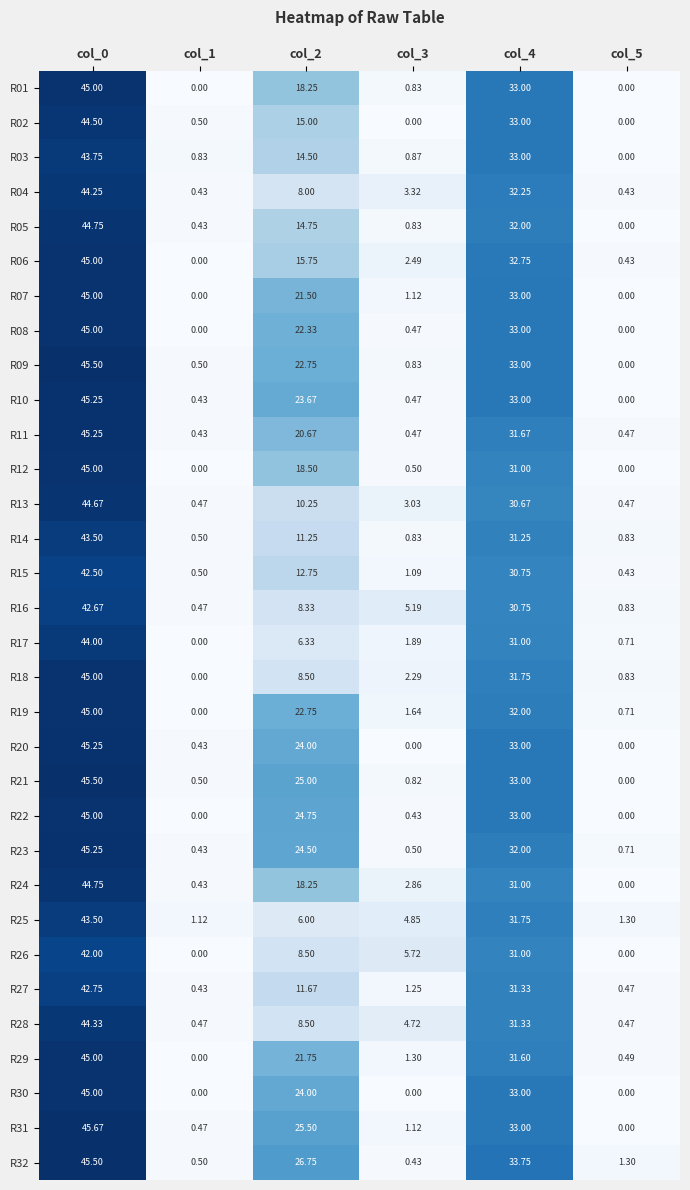

How many series are shown in this chart?

32